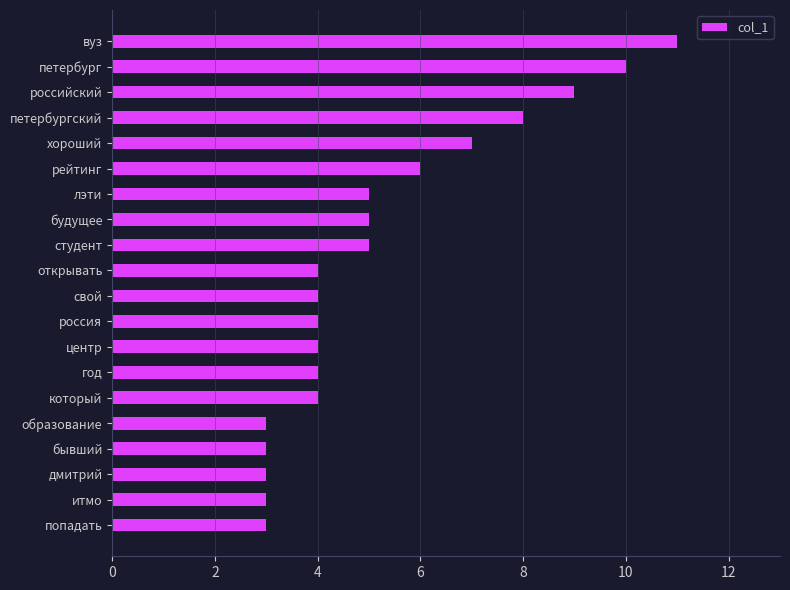

Count the number of categories in the chart.

20